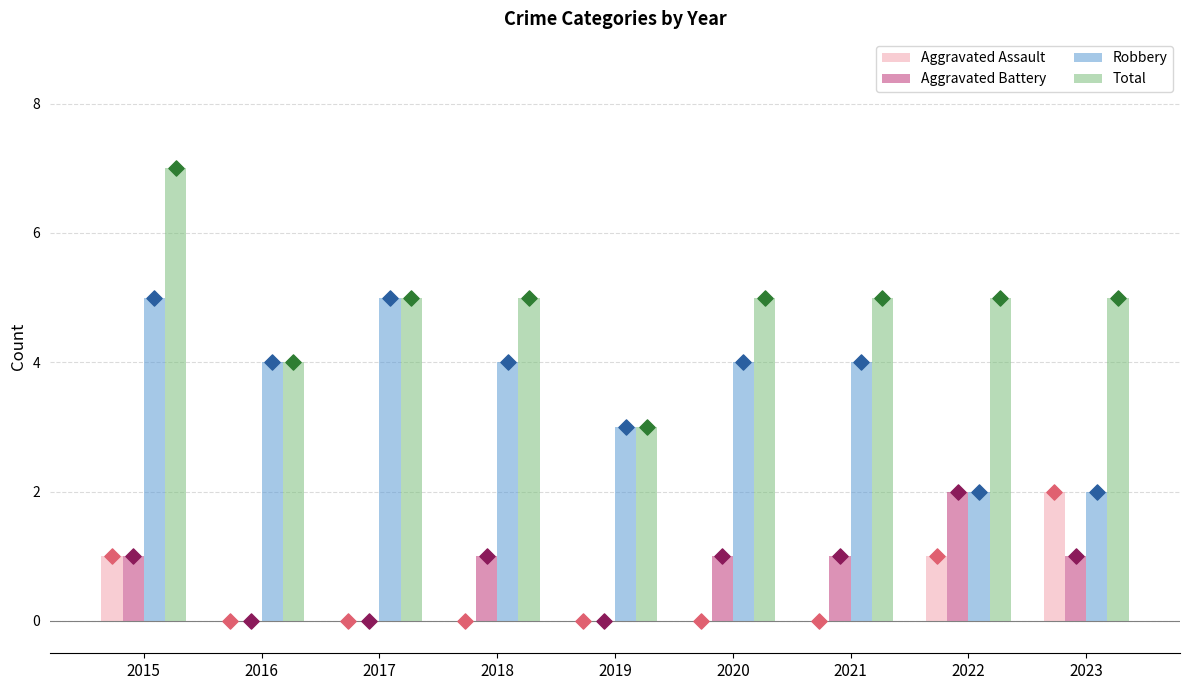

Which series contains the highest Y value?

Total